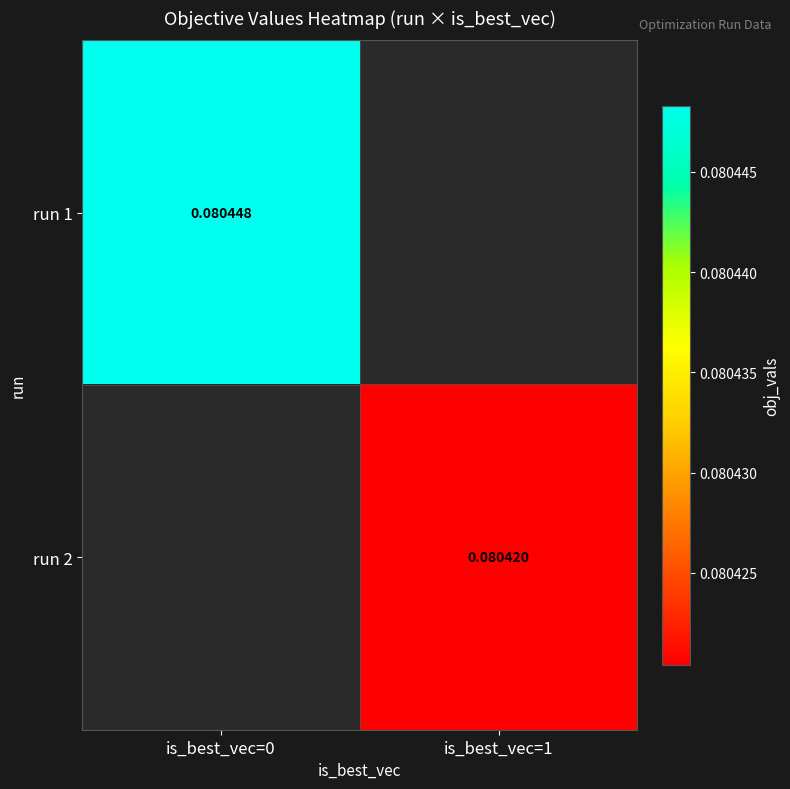

What is the approximate value of run 2 at is_best_vec=1?

0.1